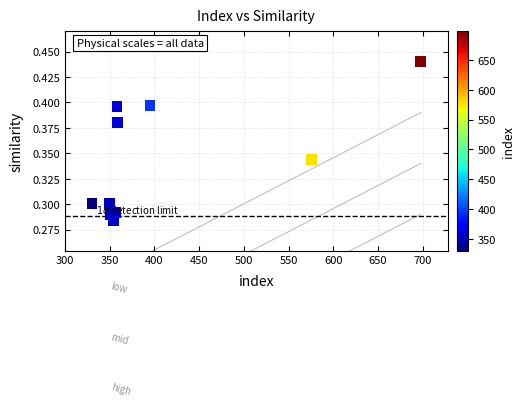

What is the average X value?

412.8